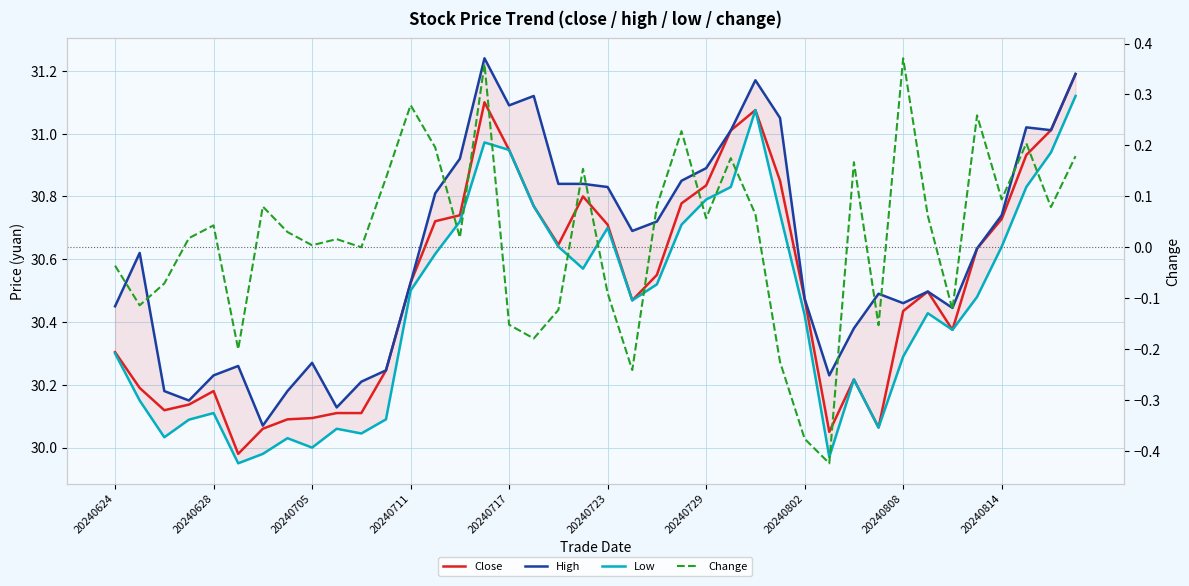

Which has a higher value, 35 or 20?

20